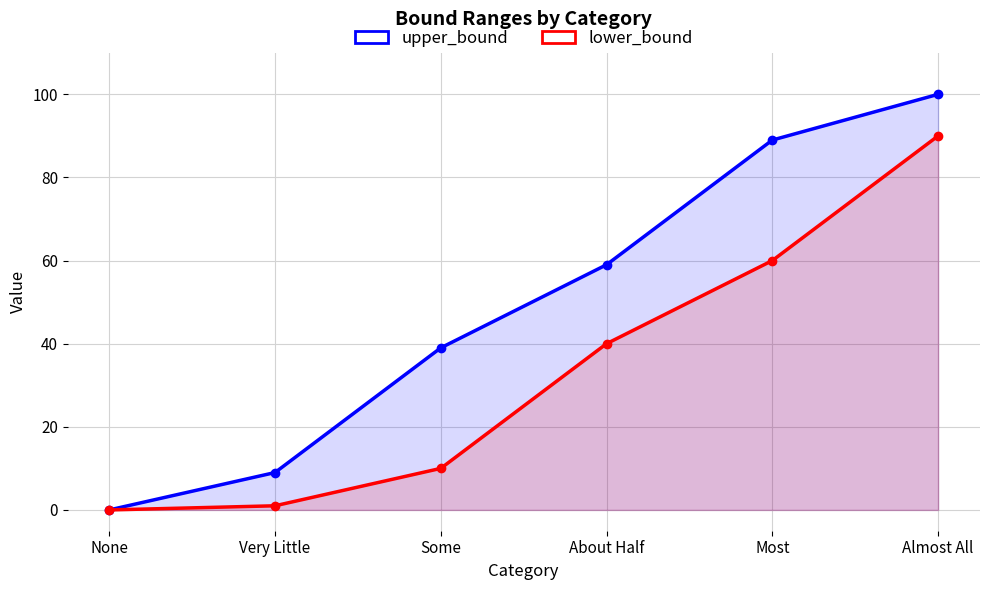

Which series has the widest spread of values?

upper_bound